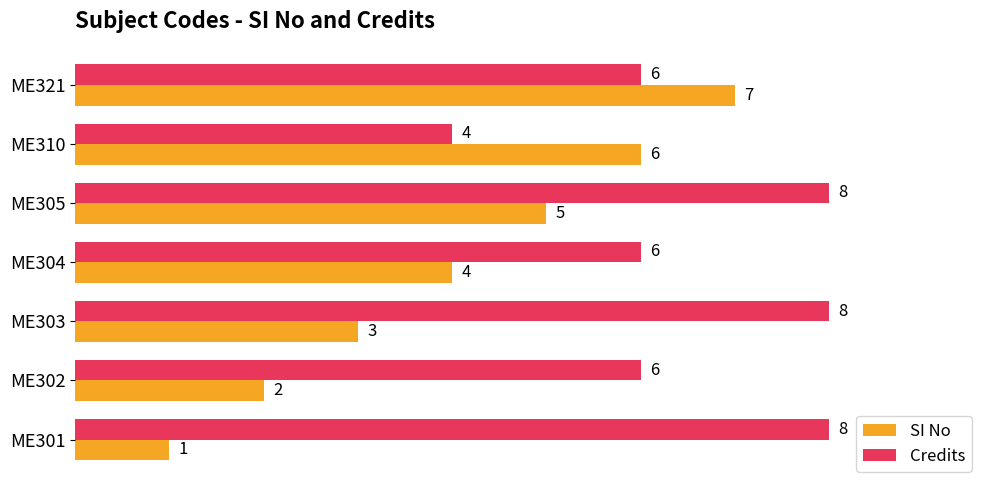

Which series has the widest spread of values?

SI No